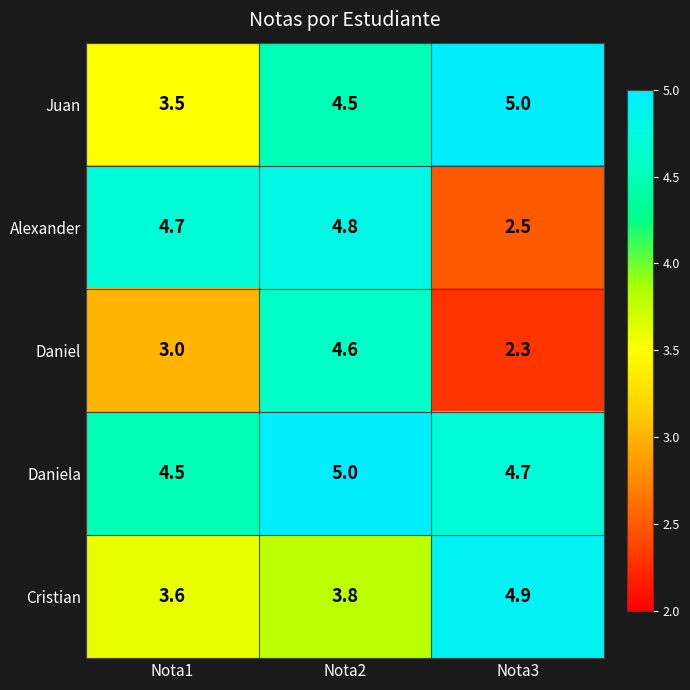

List the labels in order of Juan value, largest first.

Nota3, Nota2, Nota1